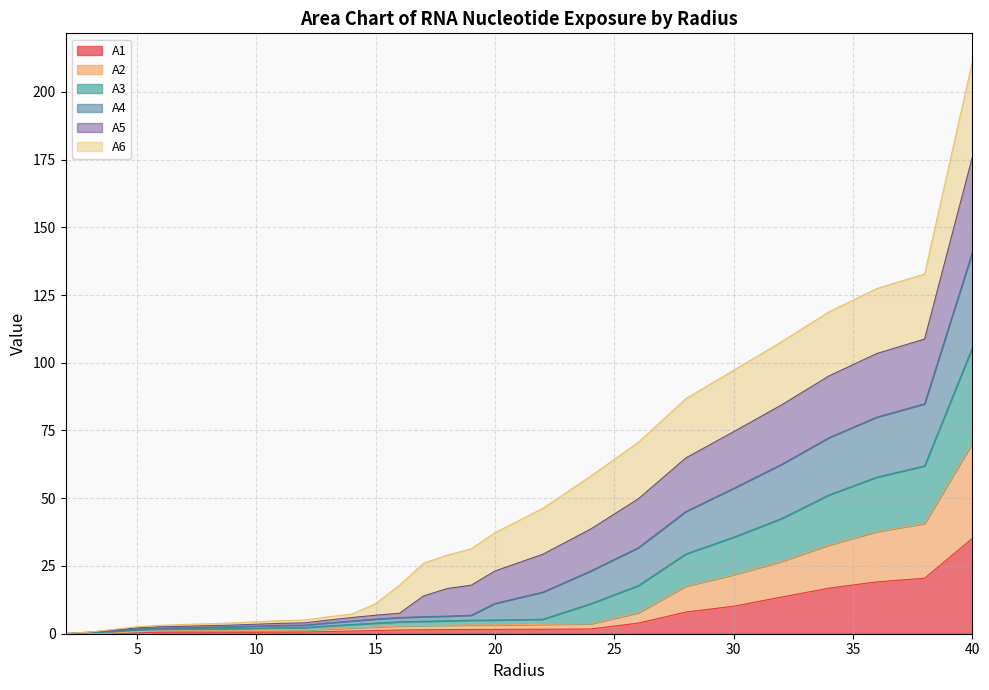

What are all the series names shown in the legend?

A1, A2, A3, A4, A5, A6